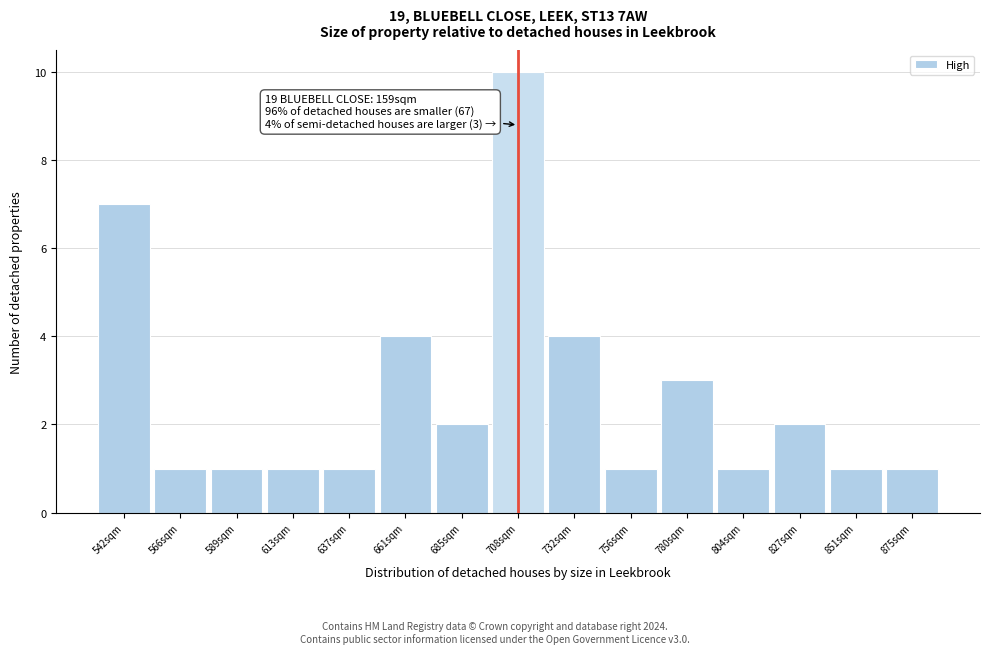

Reading left to right, extract all data points from this chart.

542sqm=7	566sqm=1	589sqm=1	613sqm=1	637sqm=1	661sqm=4	685sqm=2	708sqm=10	732sqm=4	756sqm=1	780sqm=3	804sqm=1	827sqm=2	851sqm=1	875sqm=1